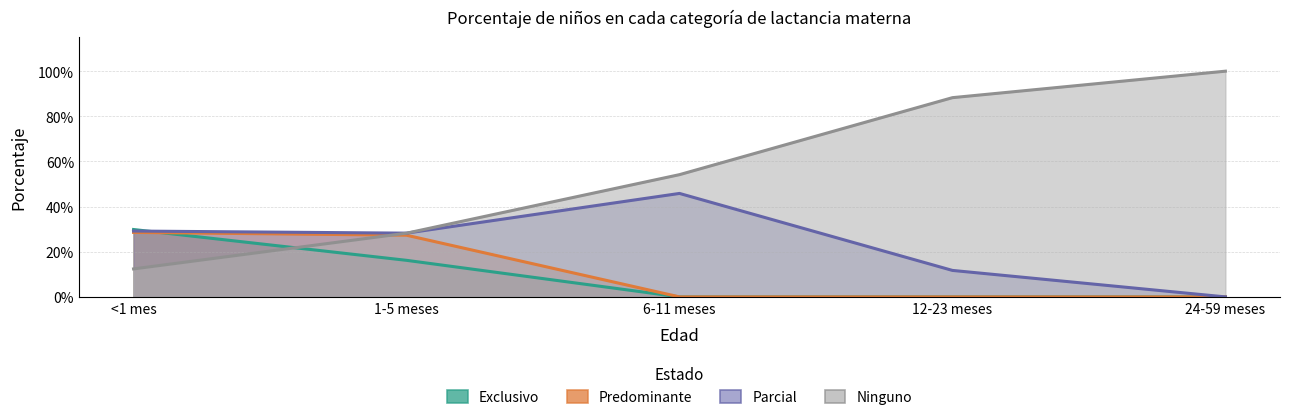

Reading right to left, transcribe all the data shown in this chart.

Exclusivo: 24-59 meses=0.0	12-23 meses=0.0	6-11 meses=0.0	1-5 meses=0.2	<1 mes=0.3
Predominante: 24-59 meses=0.0	12-23 meses=0.0	6-11 meses=0.0	1-5 meses=0.3	<1 mes=0.3
Parcial: 24-59 meses=0.0	12-23 meses=0.1	6-11 meses=0.5	1-5 meses=0.3	<1 mes=0.3
Ninguno: 24-59 meses=1.0	12-23 meses=0.9	6-11 meses=0.5	1-5 meses=0.3	<1 mes=0.1